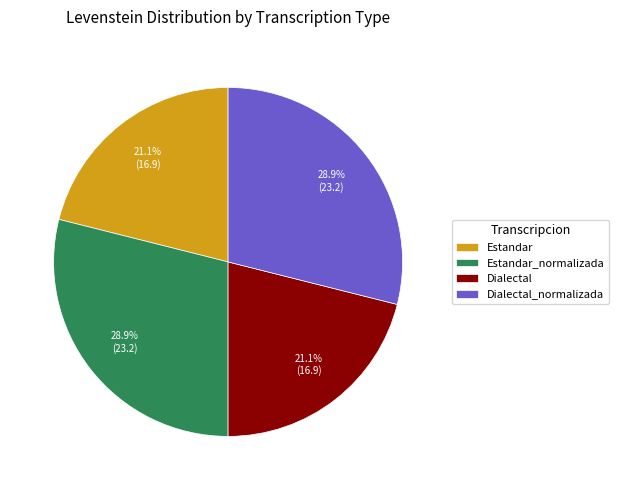

Is there a majority slice in this chart?

No